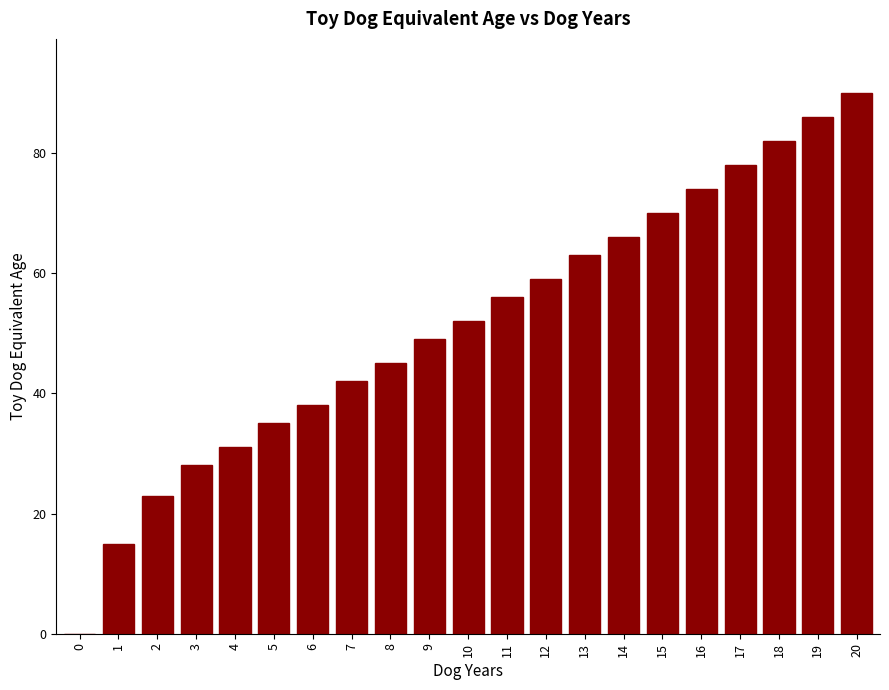

Reading left to right, what are all the values shown in this chart?

0=0	1=15	2=23	3=28	4=31	5=35	6=38	7=42	8=45	9=49	10=52	11=56	12=59	13=63	14=66	15=70	16=74	17=78	18=82	19=86	20=90